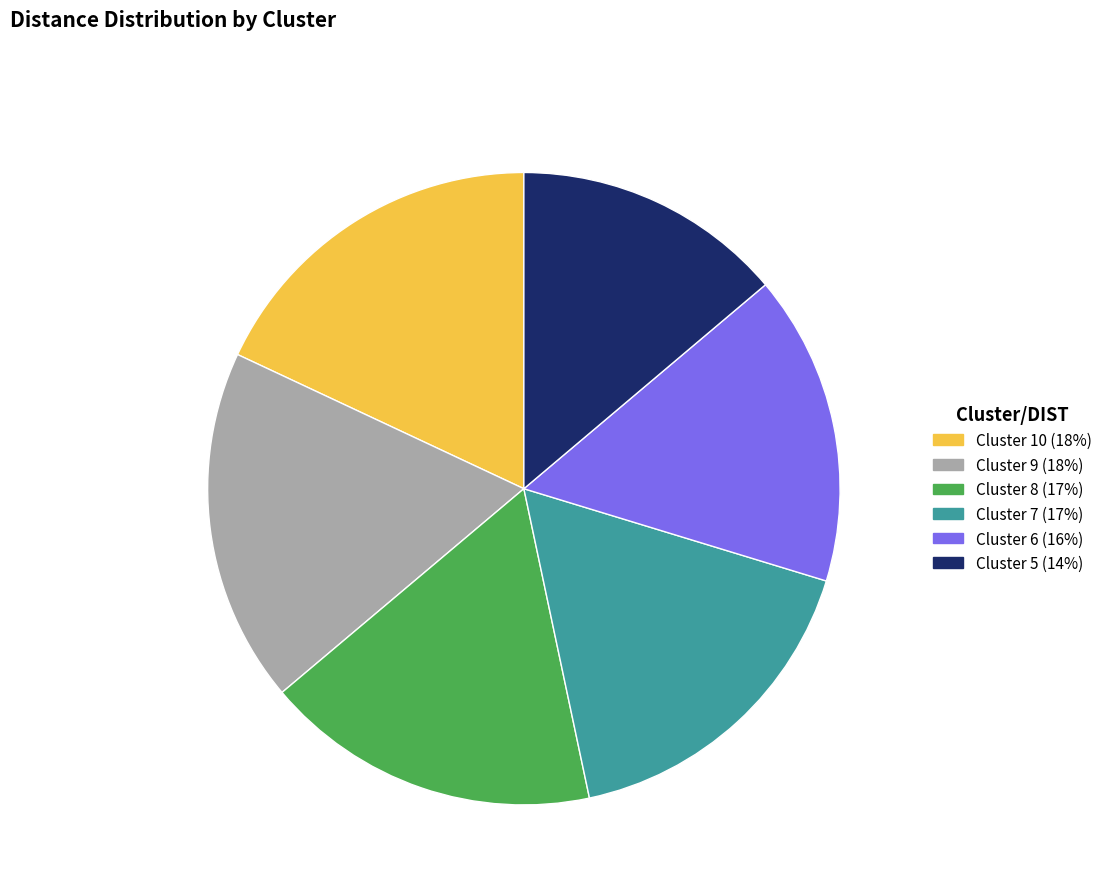

Combined, do Cluster 5 and Cluster 8 account for over 50%?

No